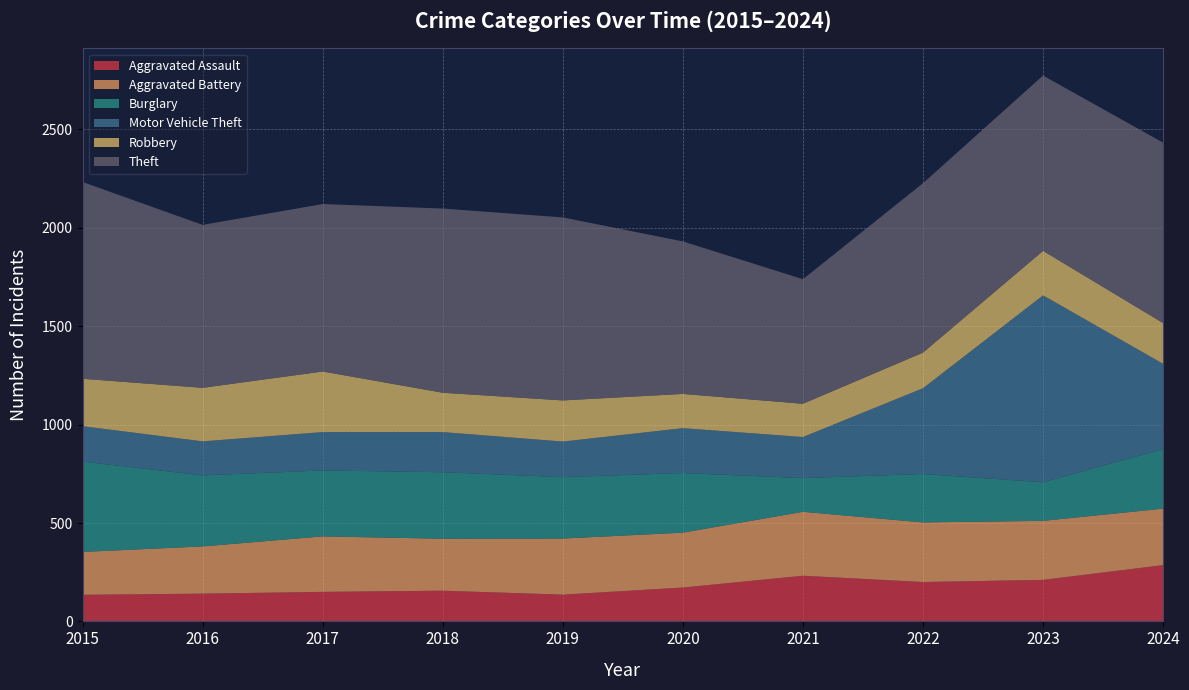

Reading right to left, extract all data points from this chart.

Aggravated Assault: 286	211	200	232	172	136	156	150	141	135
Aggravated Battery: 287	300	303	325	279	285	264	282	240	218
Burglary: 303	196	246	171	303	312	338	335	361	459
Motor Vehicle Theft: 433	950	436	209	228	181	204	195	173	180
Robbery: 207	226	181	169	174	209	200	308	272	241
Theft: 917	891	861	633	775	930	936	851	828	1000